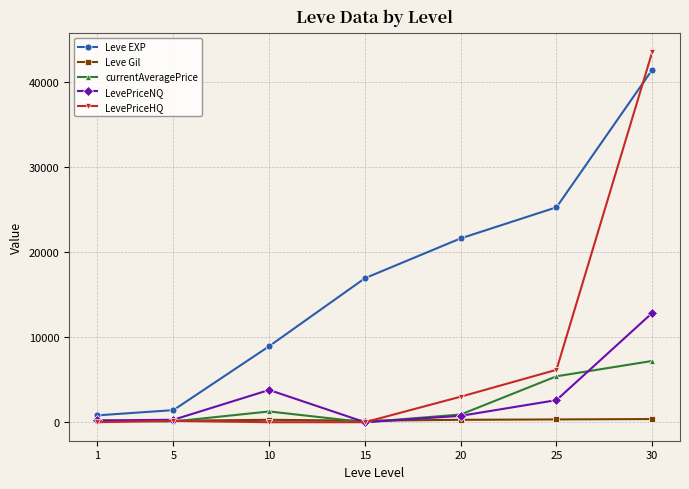

What is the maximum value for LevePriceNQ?

12839.4